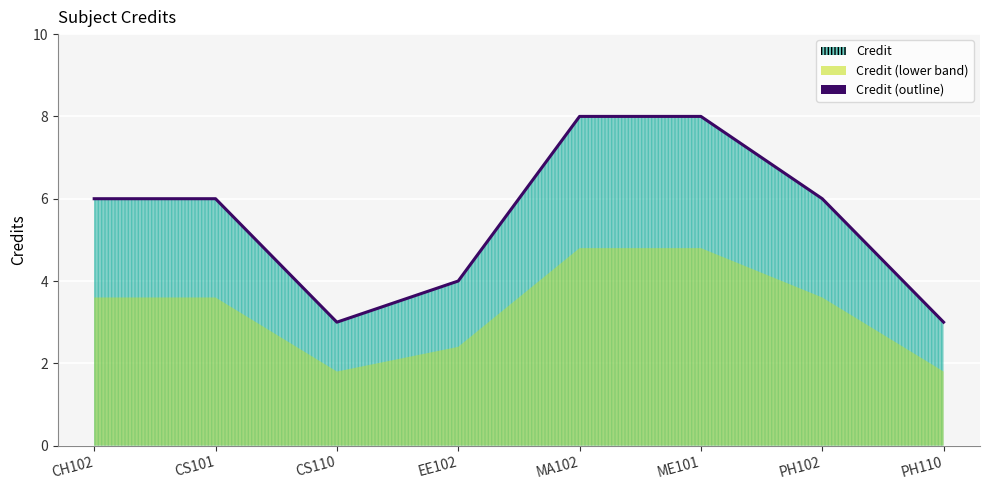

How many lines are shown in the chart?

1